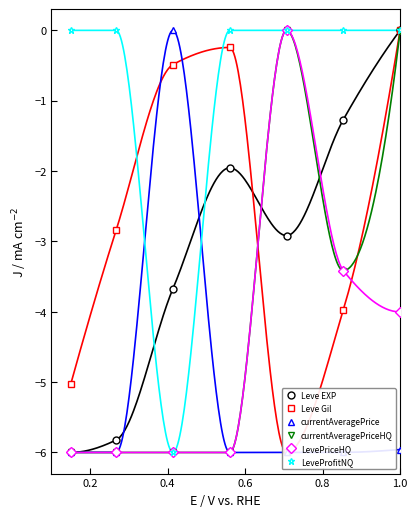

How many lines are shown in the chart?

6